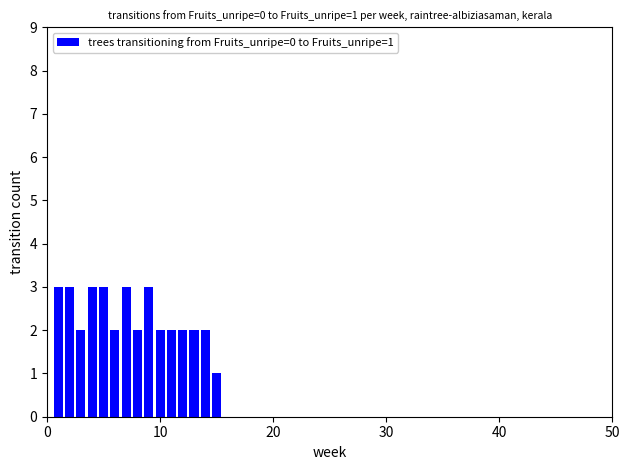

What is the maximum value shown in the chart?

3